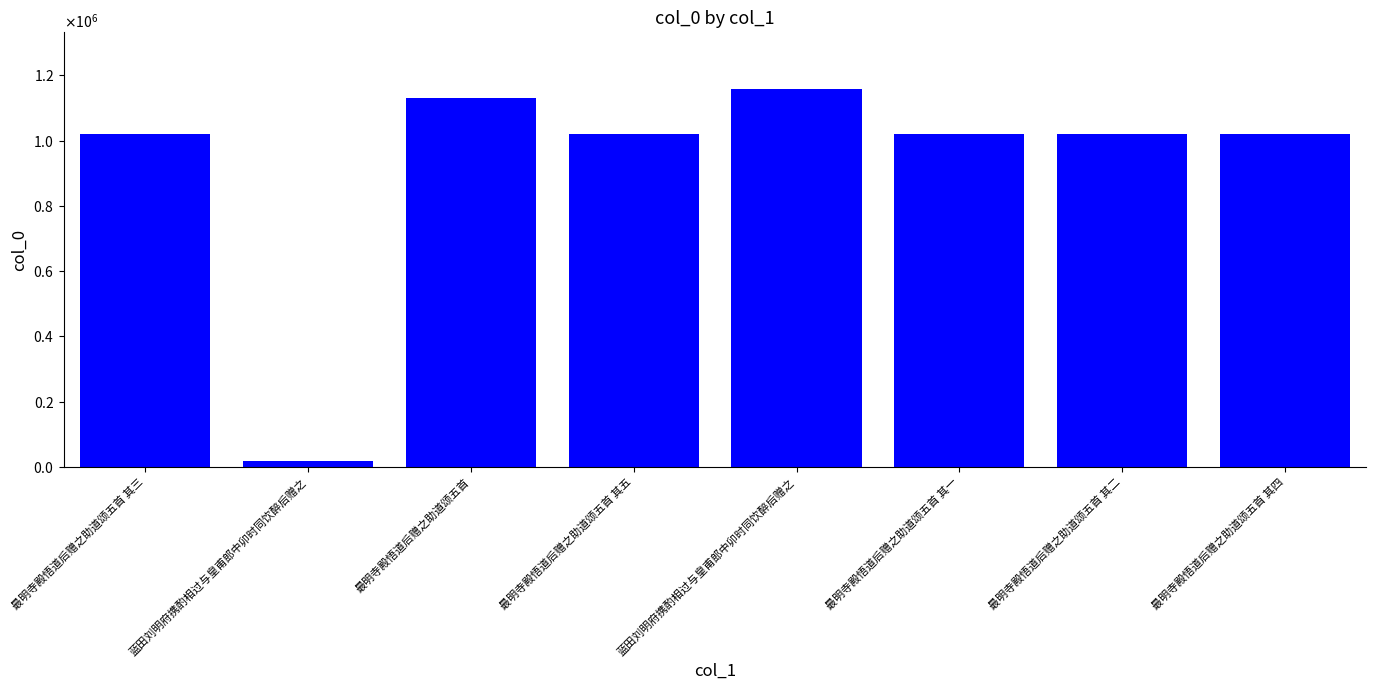

Does the chart contain any negative values?

No